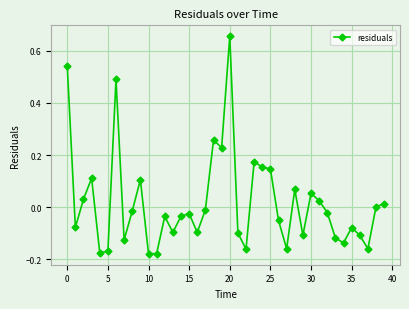

What is the difference between the second highest and second lowest values?

0.7